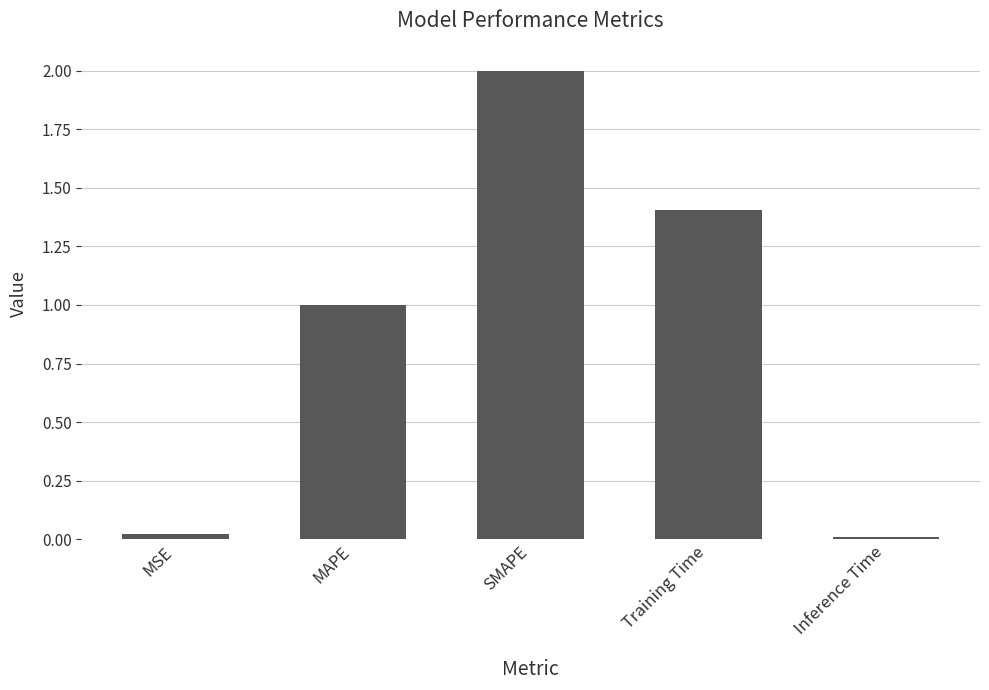

What is the average value?

0.9